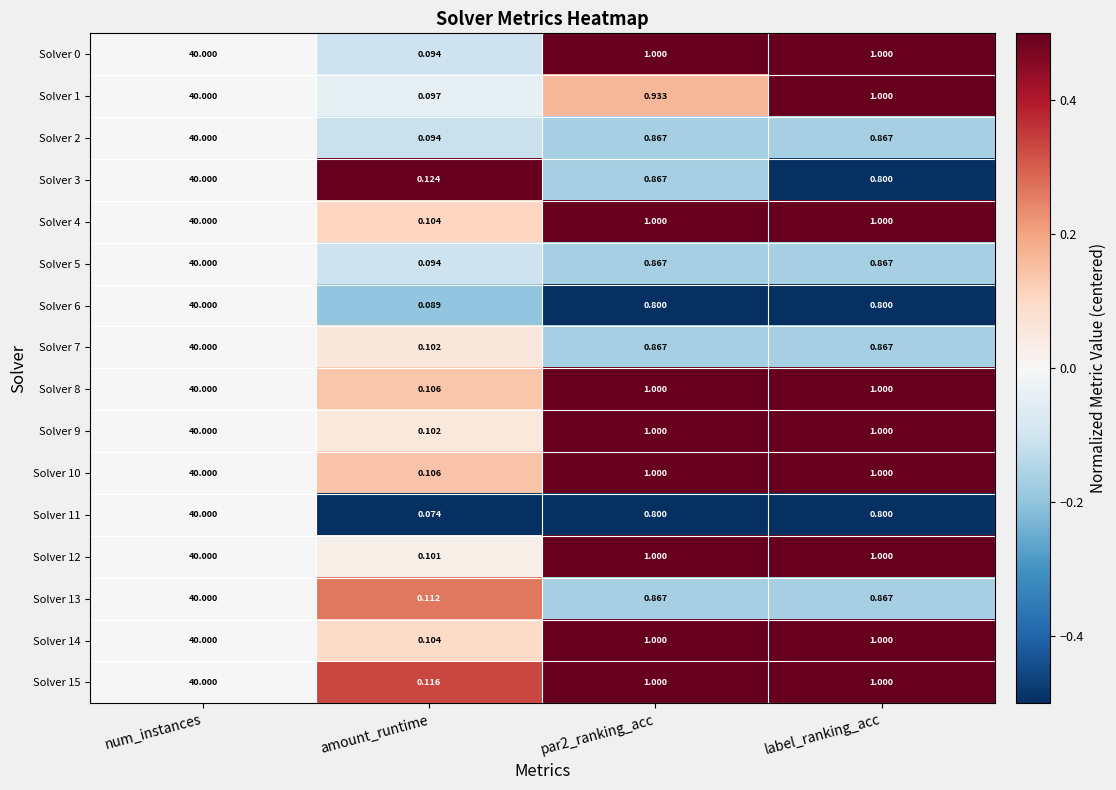

Which category has the highest value in the Solver 15 series?

num_instances